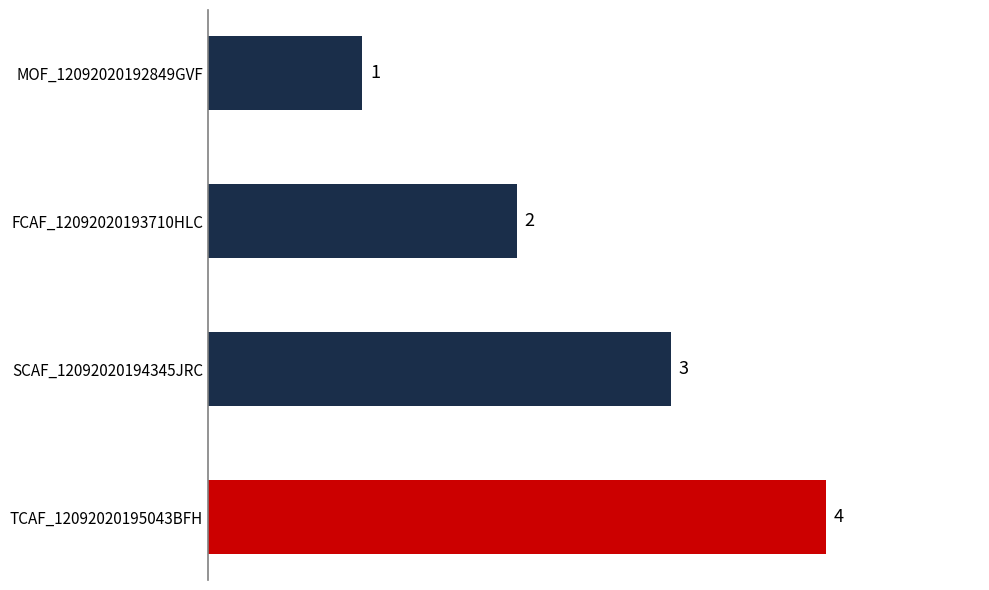

What is the difference between the maximum and minimum values?

3